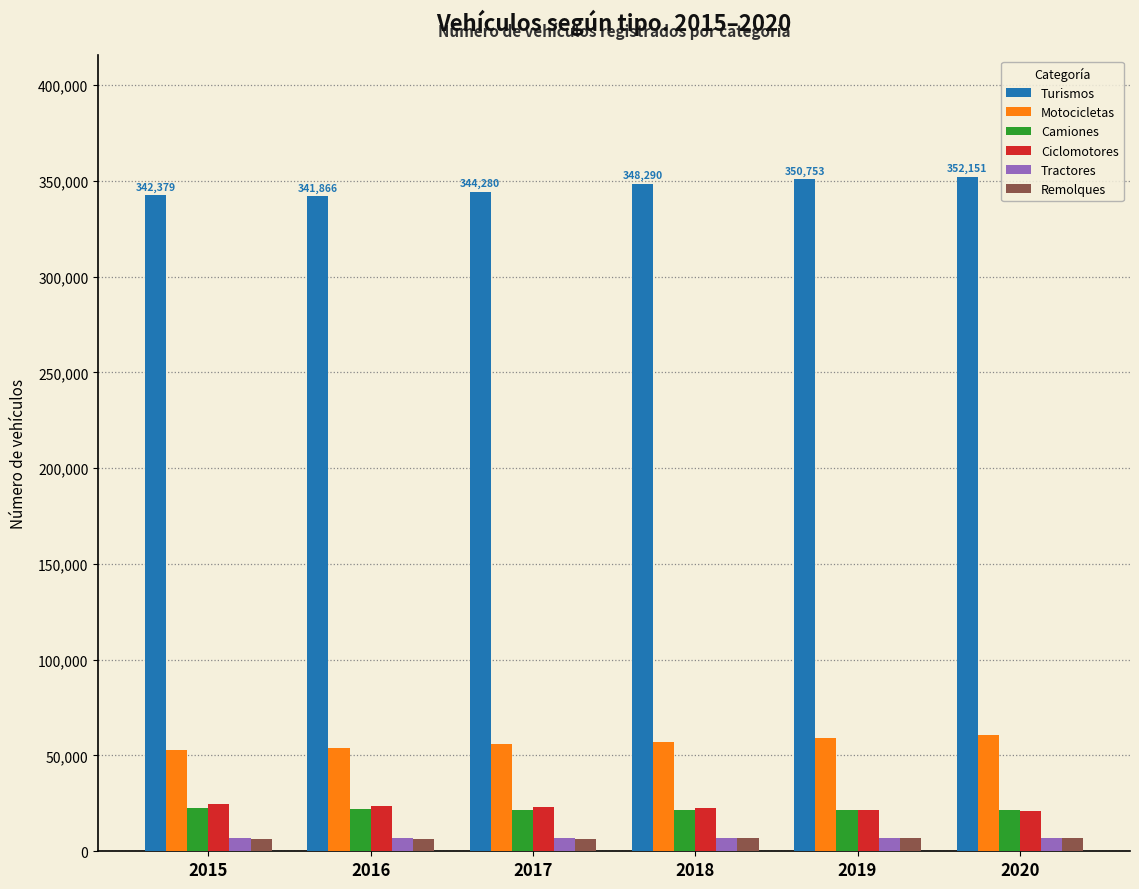

Is the value of Tractores at 2018 greater than the value of Camiones at 2015?

No